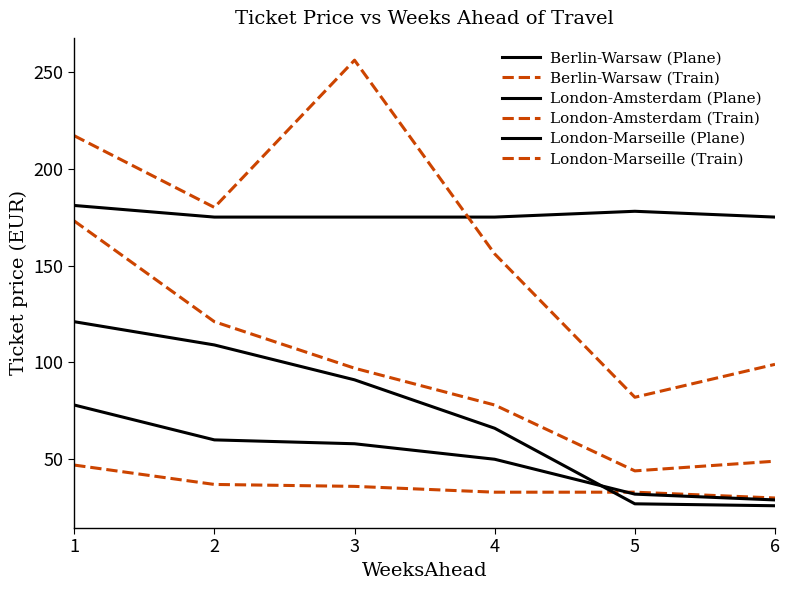

Which series has the largest total across all categories?

Berlin-Warsaw (Plane)